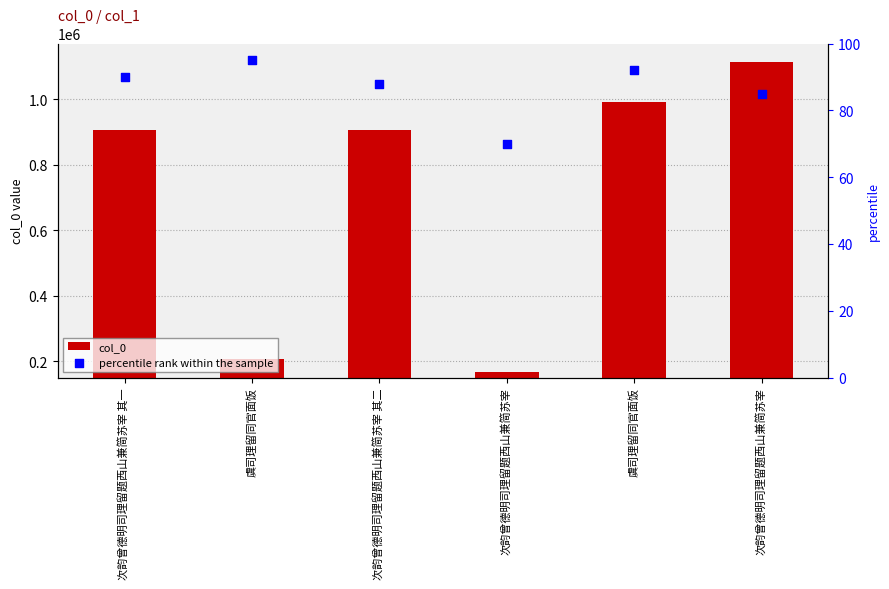

At which category is the sum across all series the highest?

次韵曾德明司理留题西山兼简苏宰